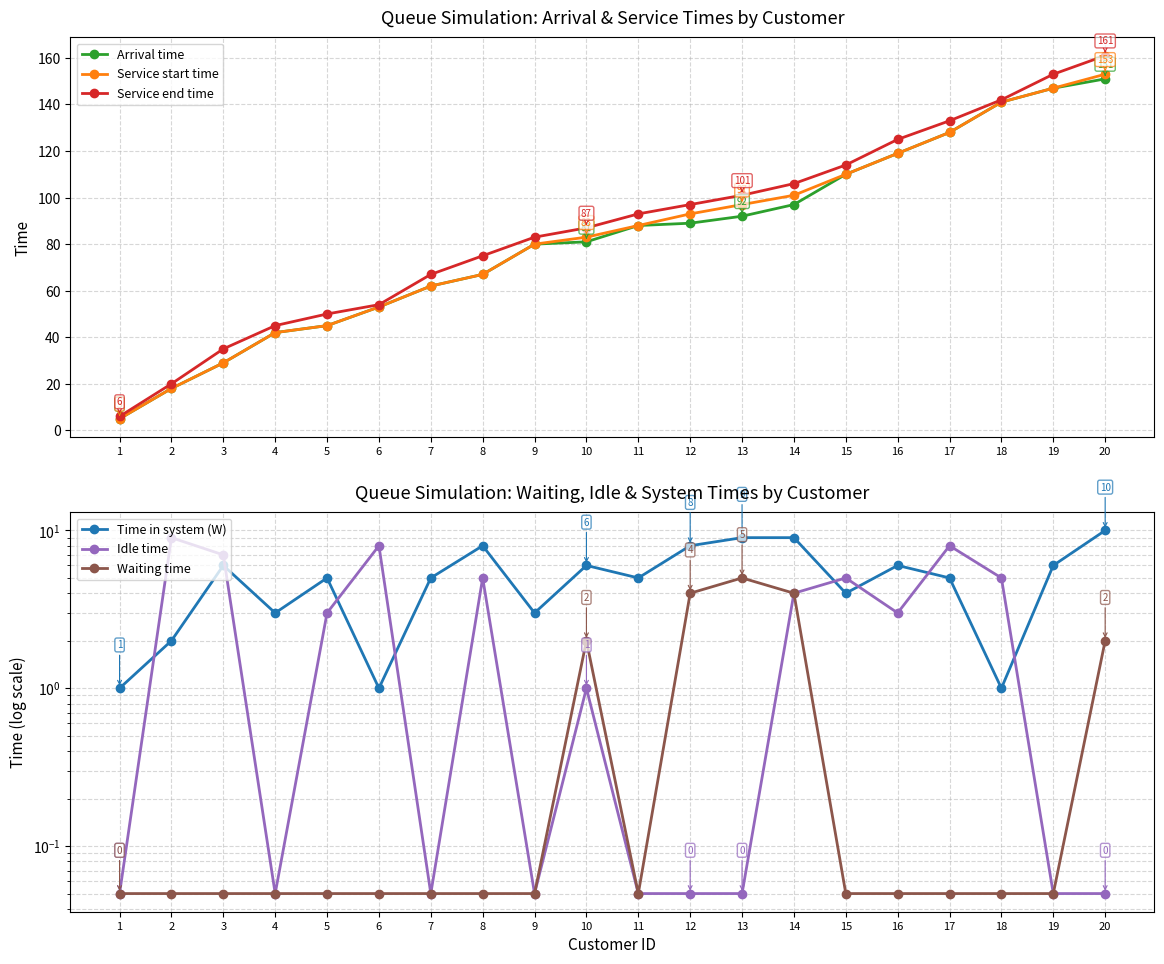

At 13, list the series in order from smallest to largest.

Idle time, Waiting time, Time in system (W), Arrival time, Service start time, Service end time